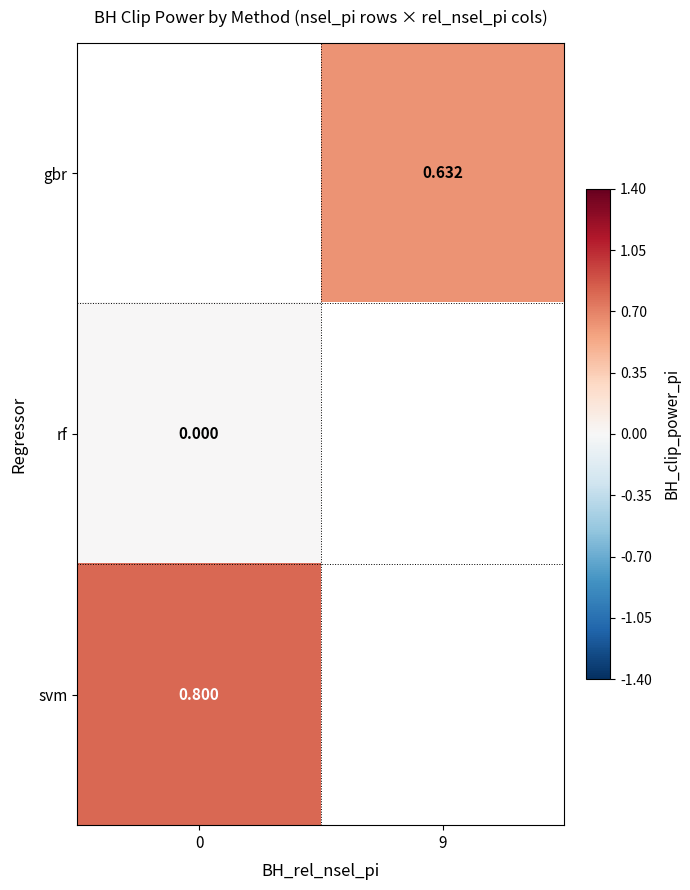

Which series has the largest range (max minus min)?

rf